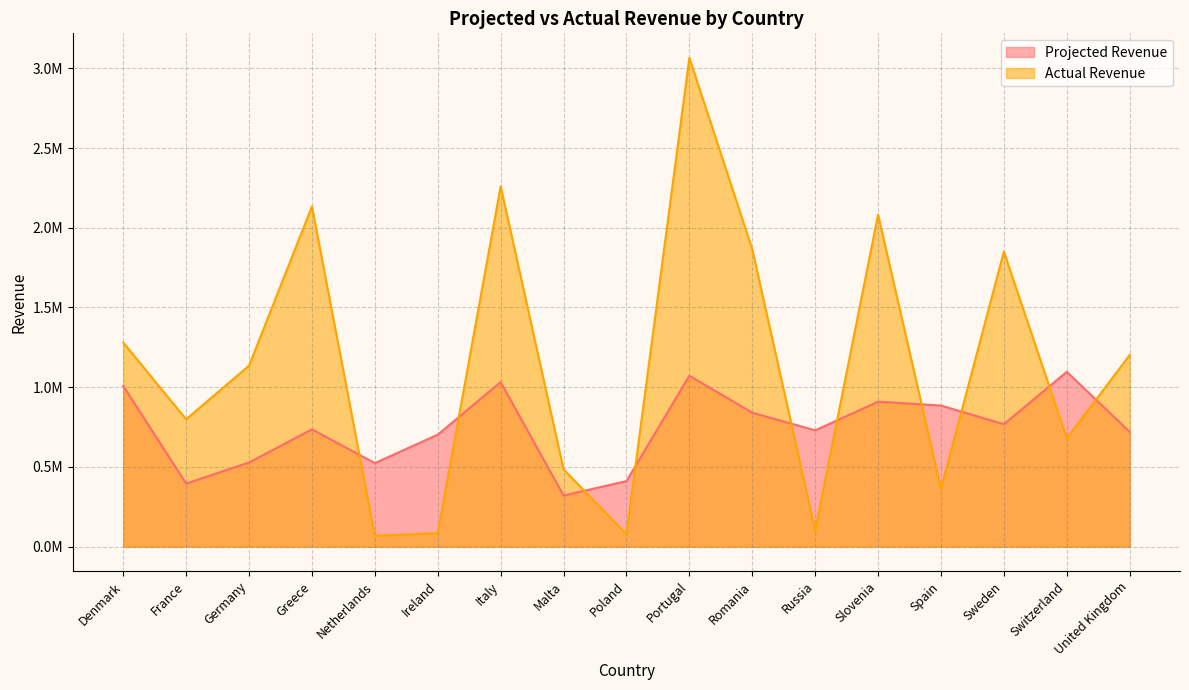

Where is Actual Revenue nearest to the value 1567055?

Sweden